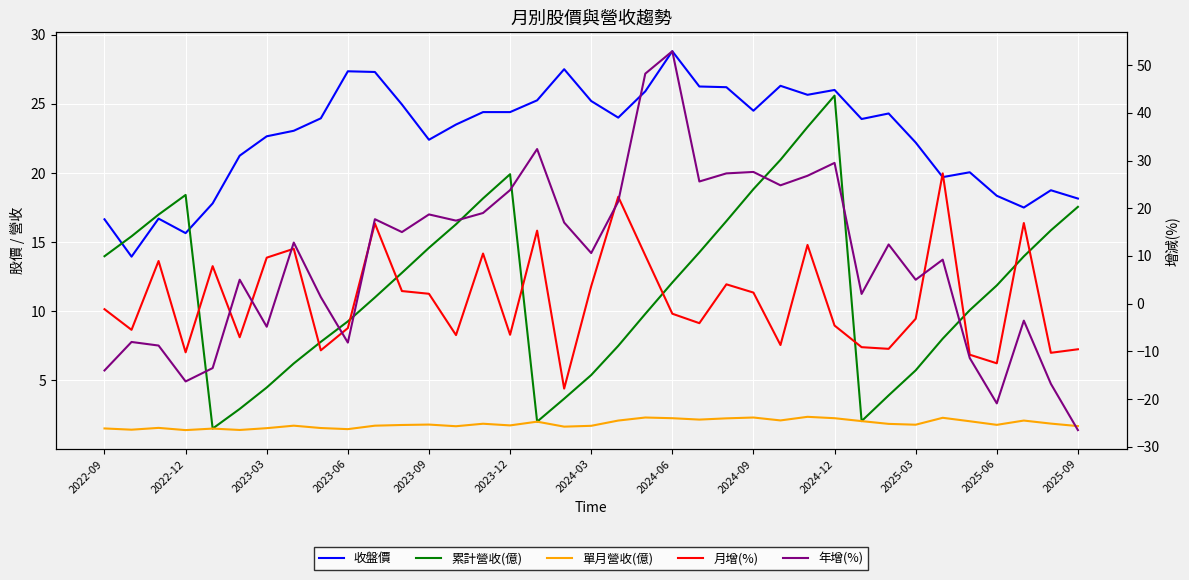

True or false: 累計營收(億) has a value of 24.4 at 2022-12.

False